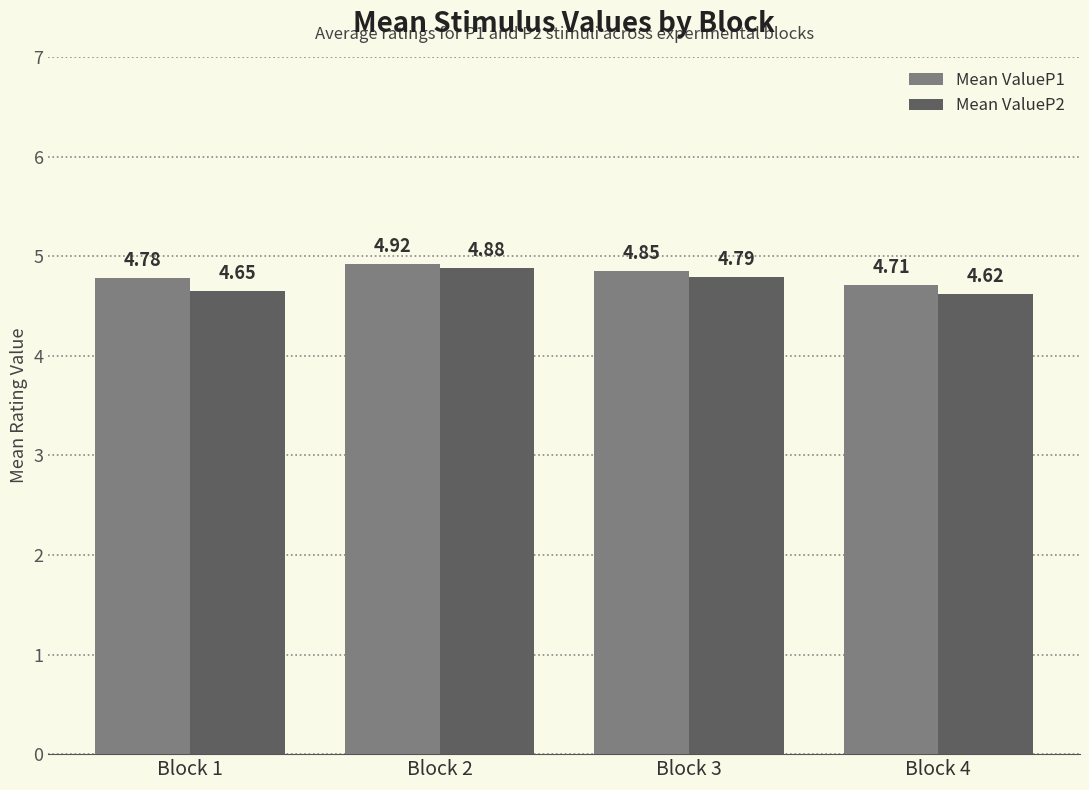

At which category is the sum across all series the highest?

Block 2